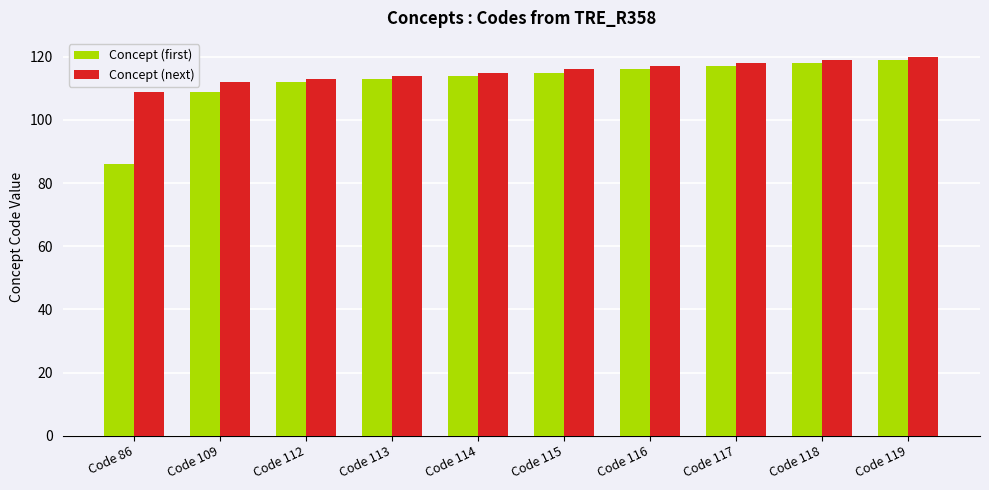

At which label is Concept (first) closest to 102?

Code 109